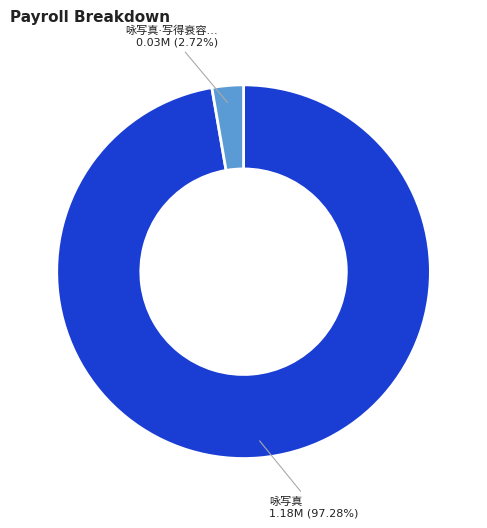

How many slices are in this pie chart?

2